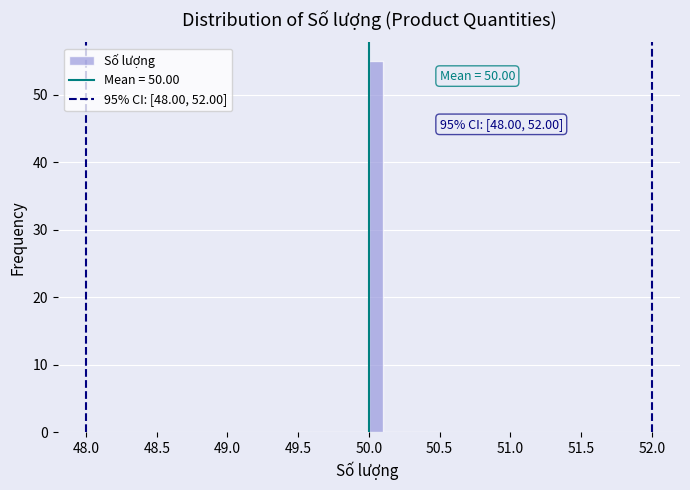

Around what value on the x-axis is the tallest bar? Give the approximate position of its centre, as read against the axis.

50.05